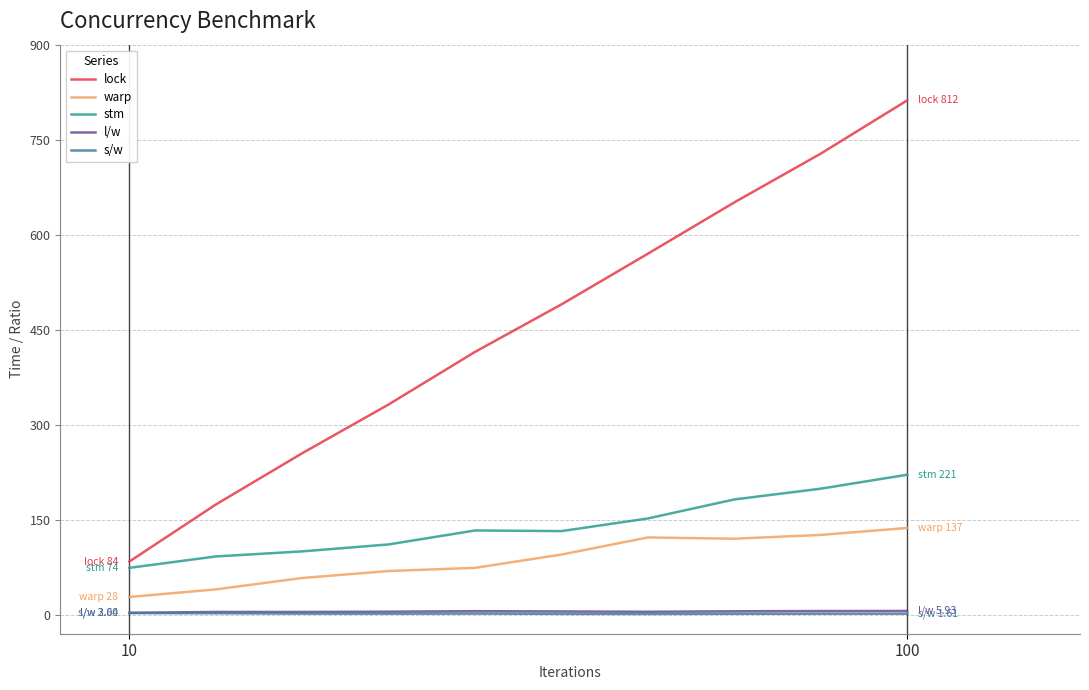

What is the average value of the s/w series?

1.7